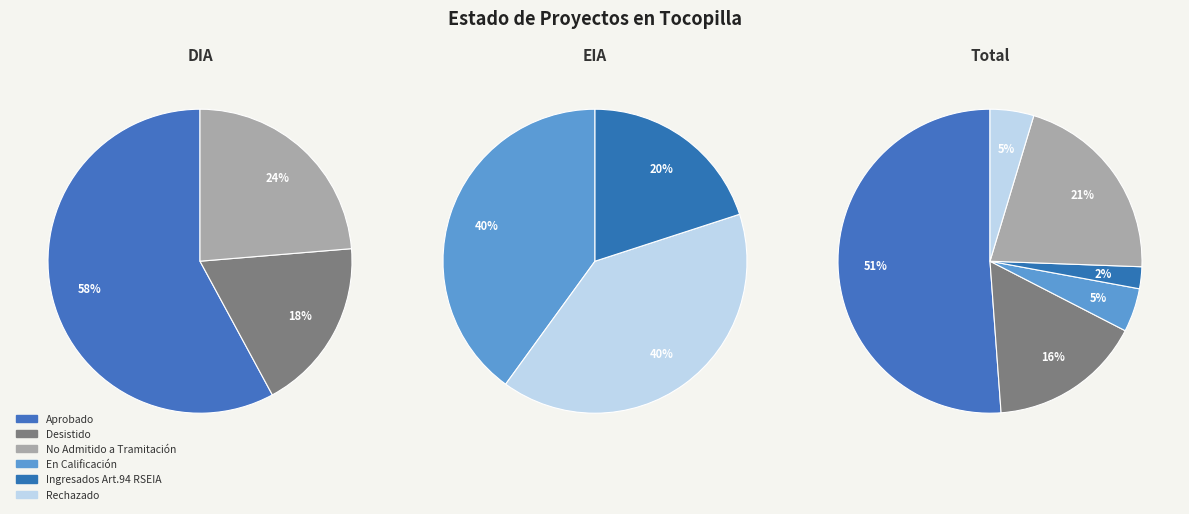

To the nearest percent, what is the difference between the Aprobado and Desistido slice percentages?

35%